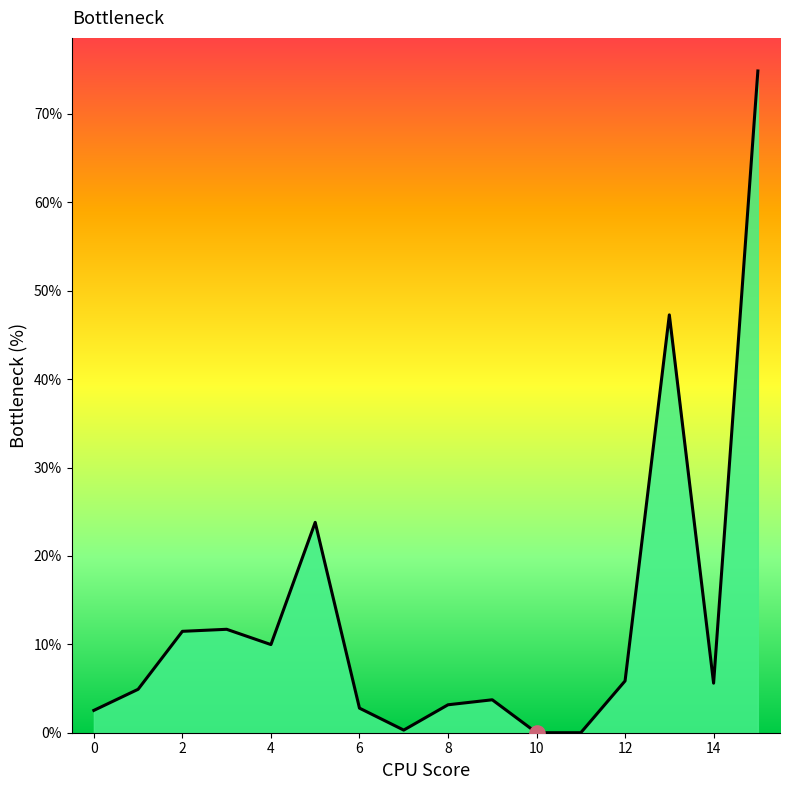

What is the maximum value shown in the chart?

74.9